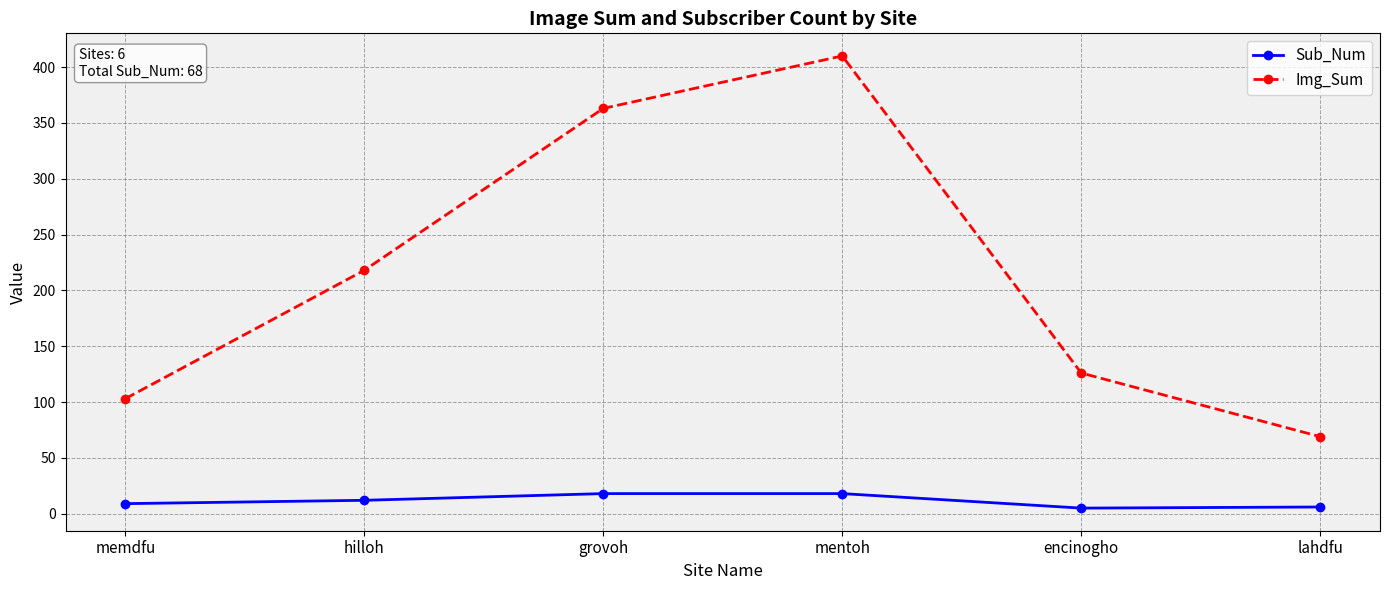

True or false: Sub_Num and Img_Sum intersect in this chart.

False